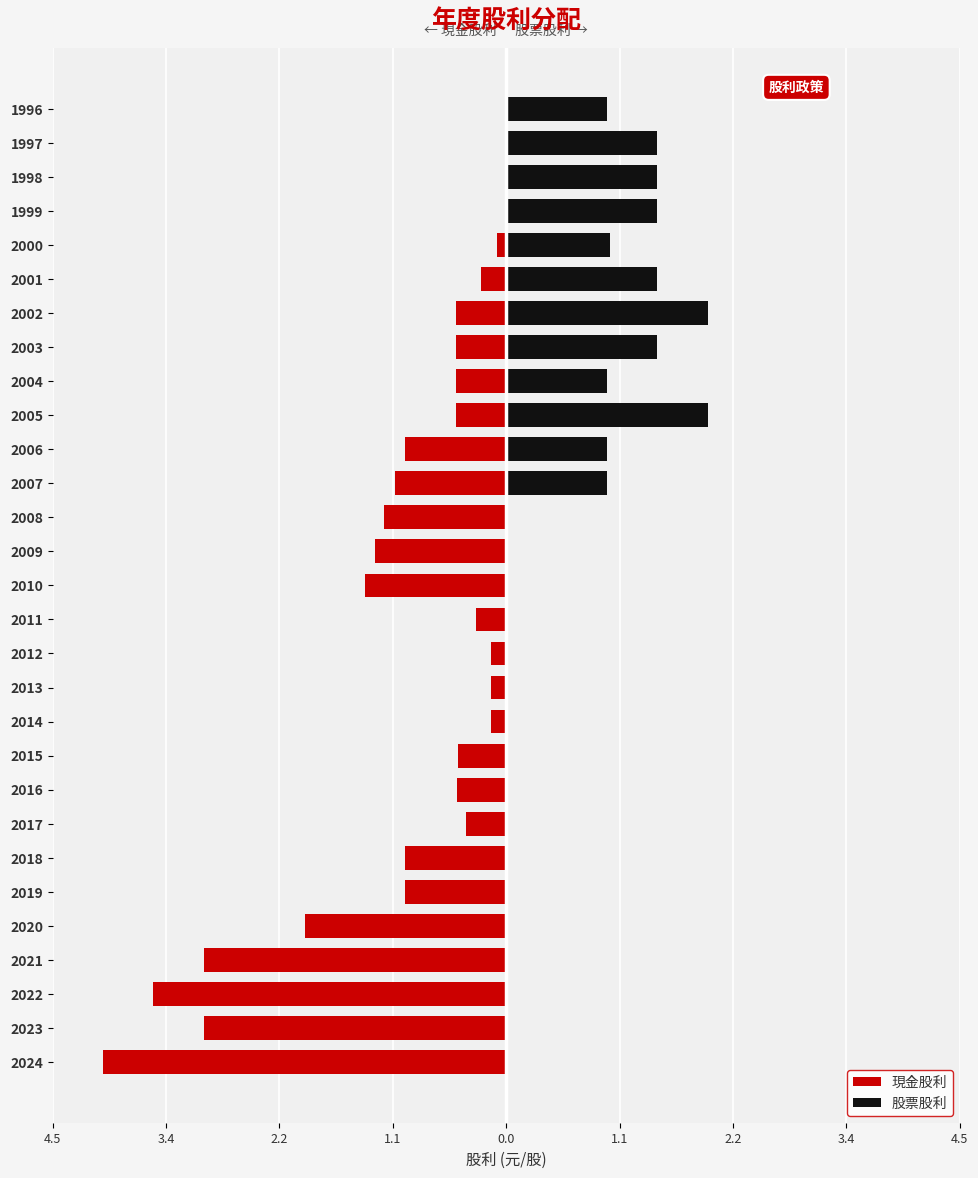

What are all the series names shown in the legend?

現金股利, 股票股利